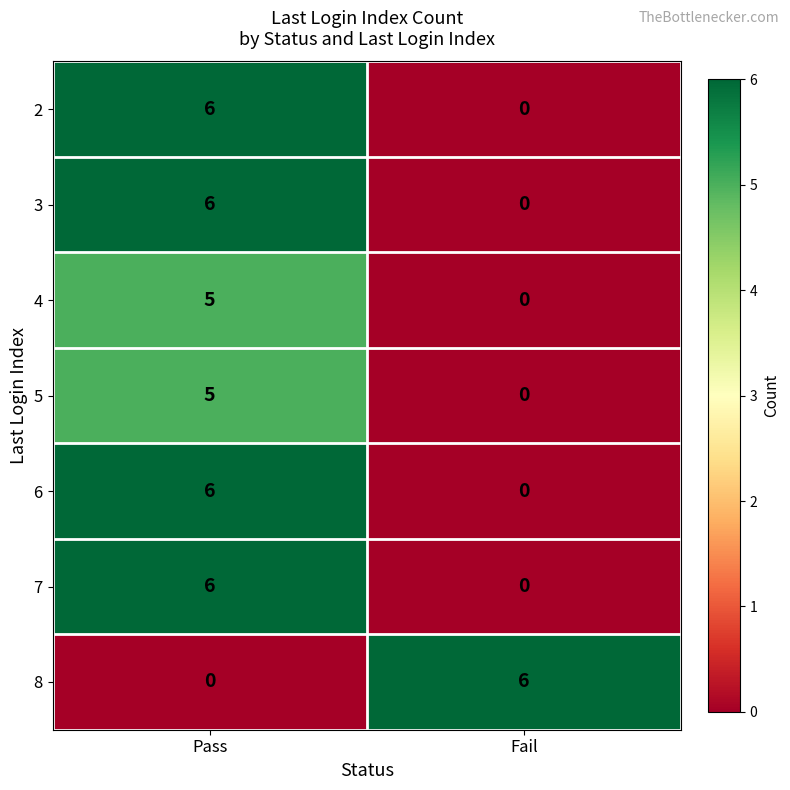

What is the sum of all 8 values?

6